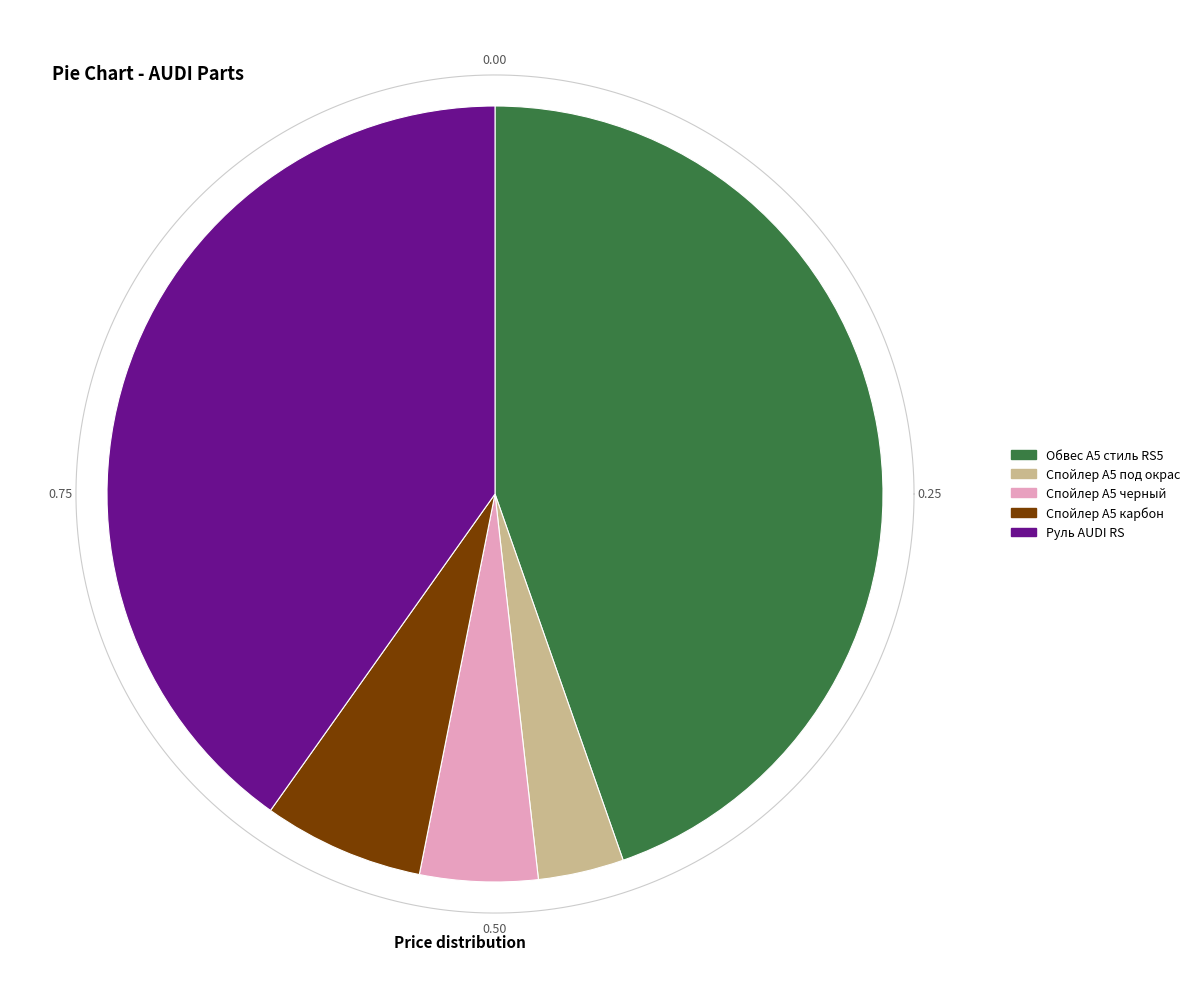

Count the number of slices in the pie.

5